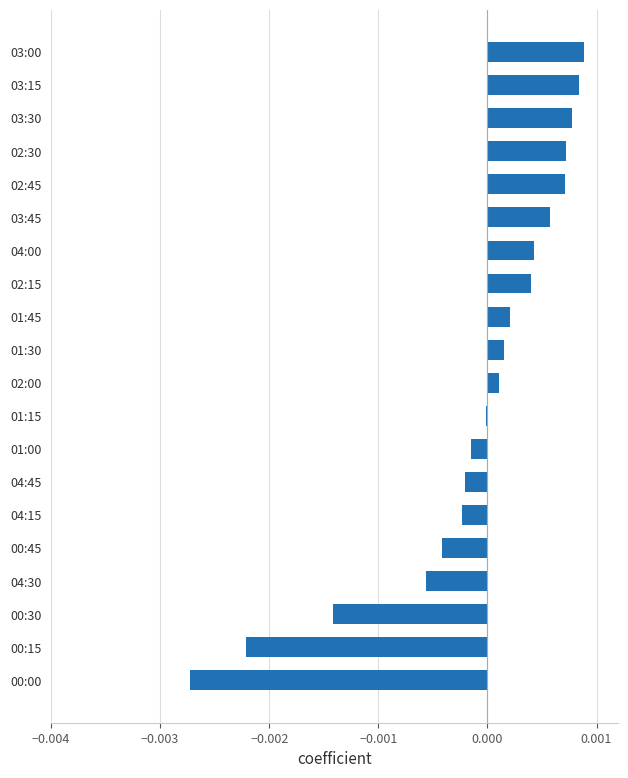

Count the number of categories in the chart.

20